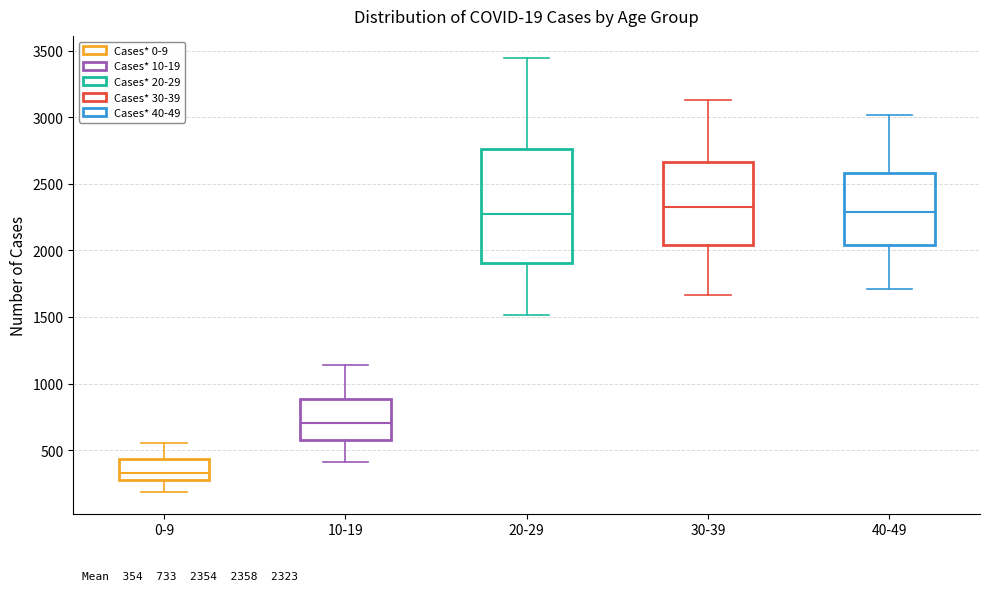

Comparing the boxes themselves (not the whiskers), which one is the tallest?

20-29